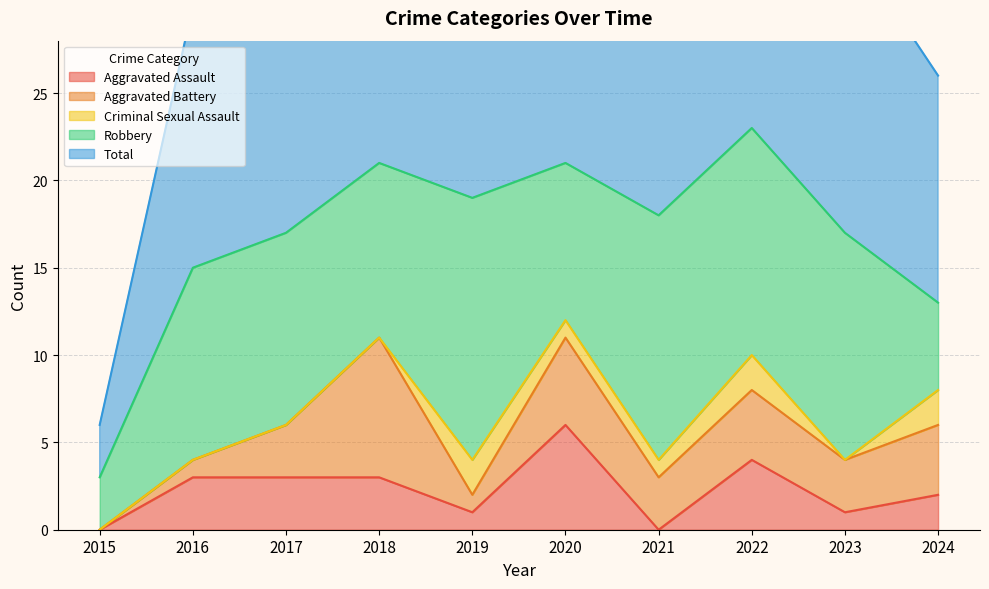

Which series has the widest spread of values?

Total